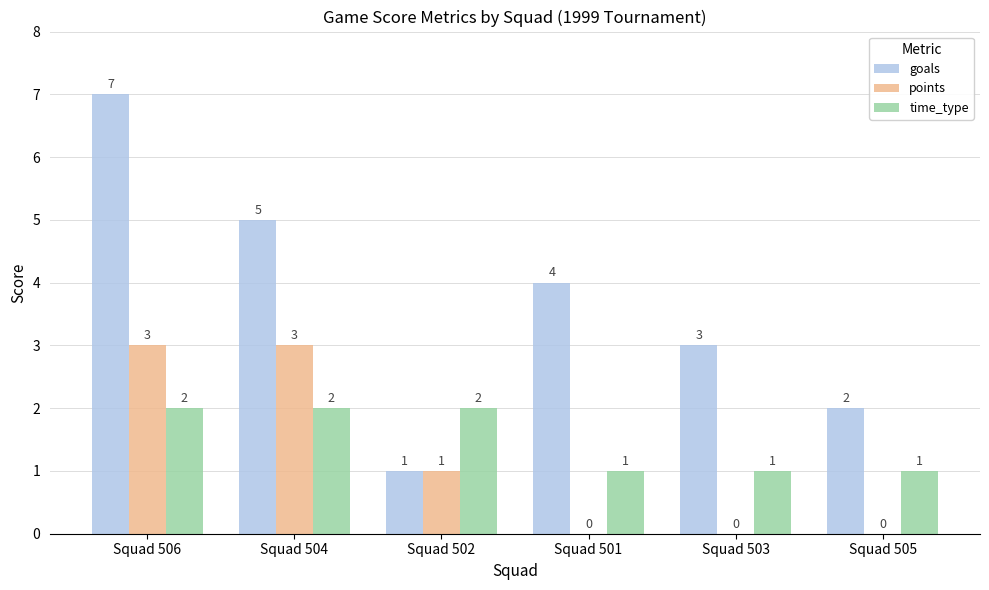

Which category has the highest value across all series?

Squad 506